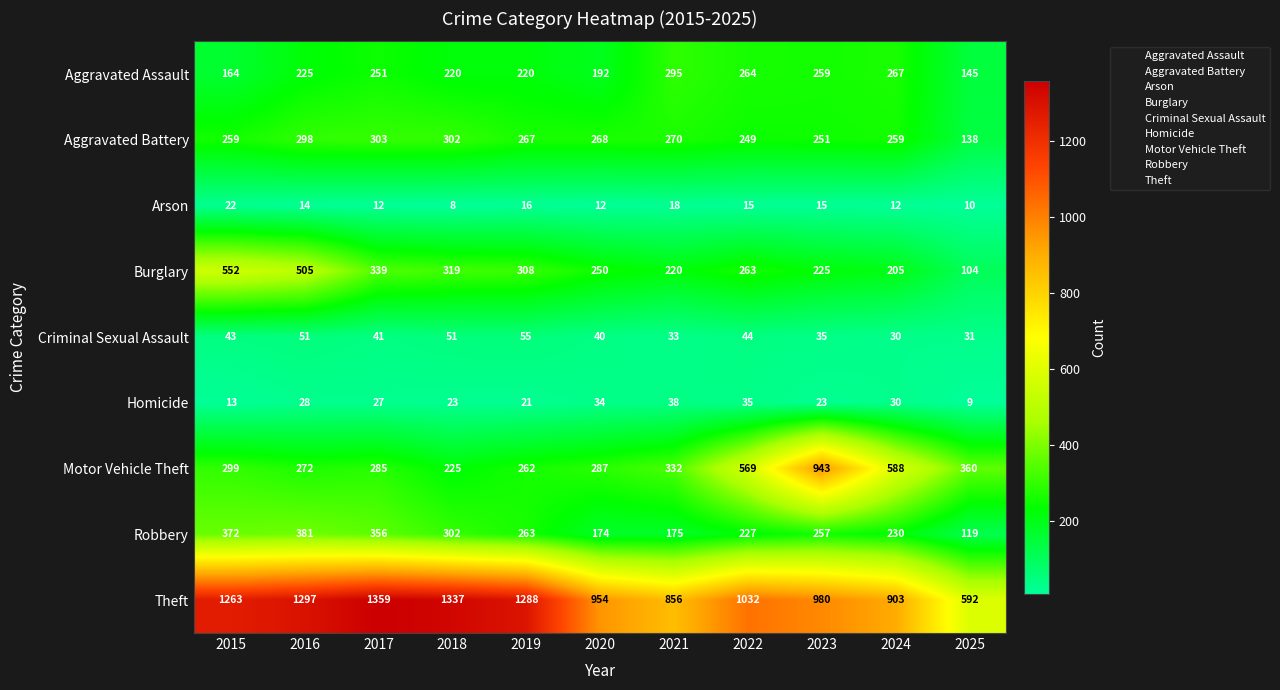

Between 2016 and 2024, which series saw the biggest shift?

Theft